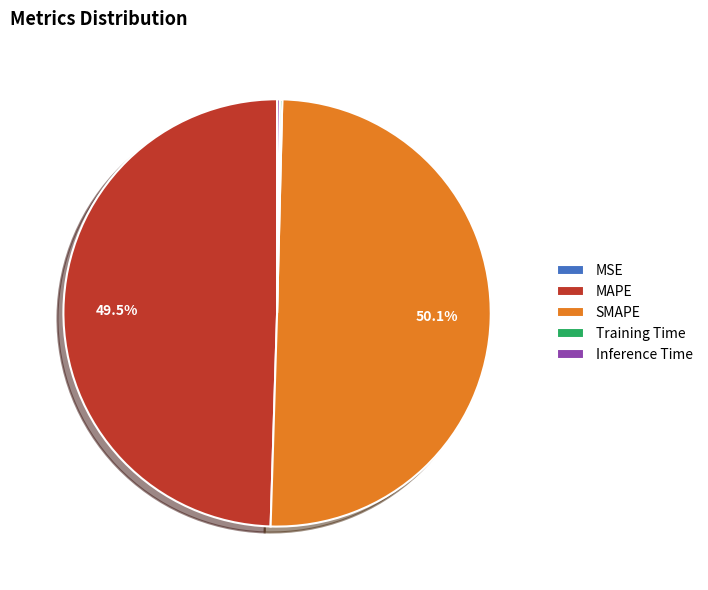

Which slice represents more than half of the pie?

SMAPE